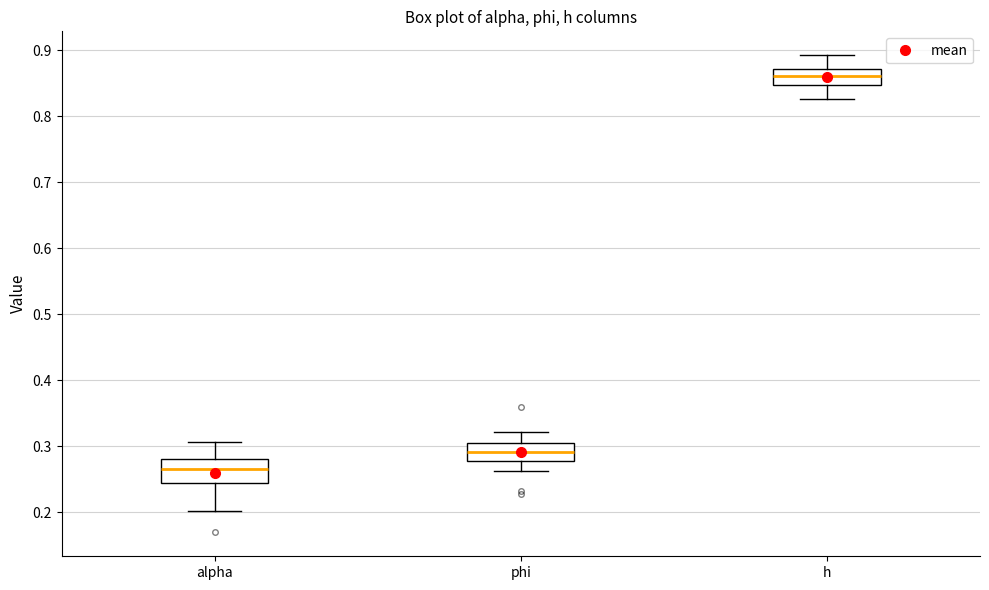

Which box's median line is the highest?

h